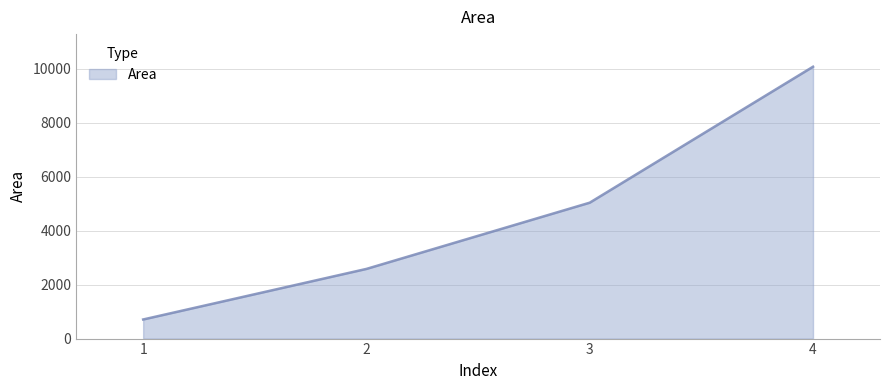

How many data points are less than 5032?

2